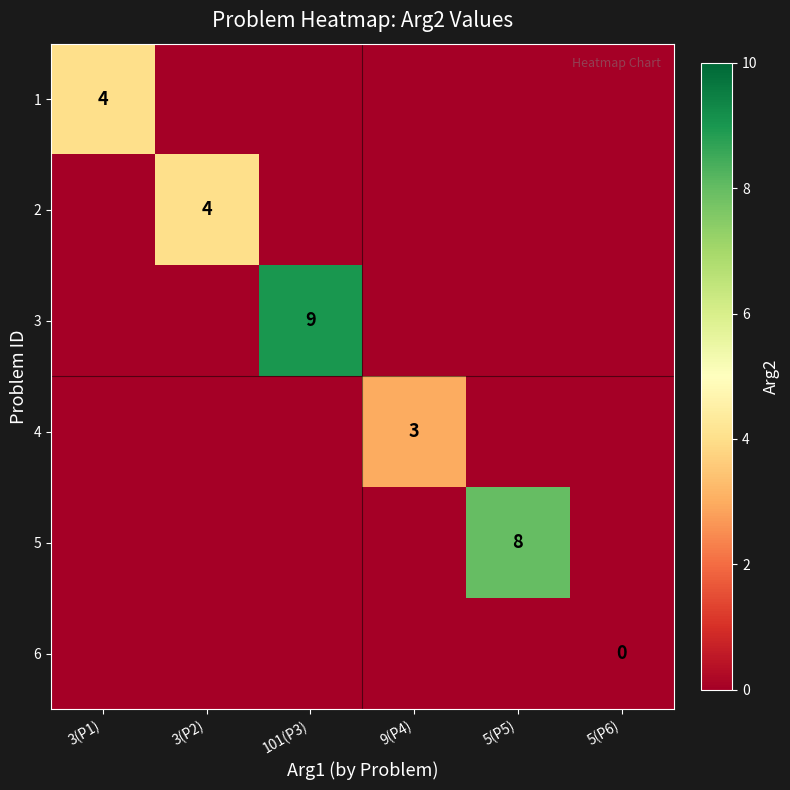

Is it true that 4 equals 3 at 9(P4)?

True